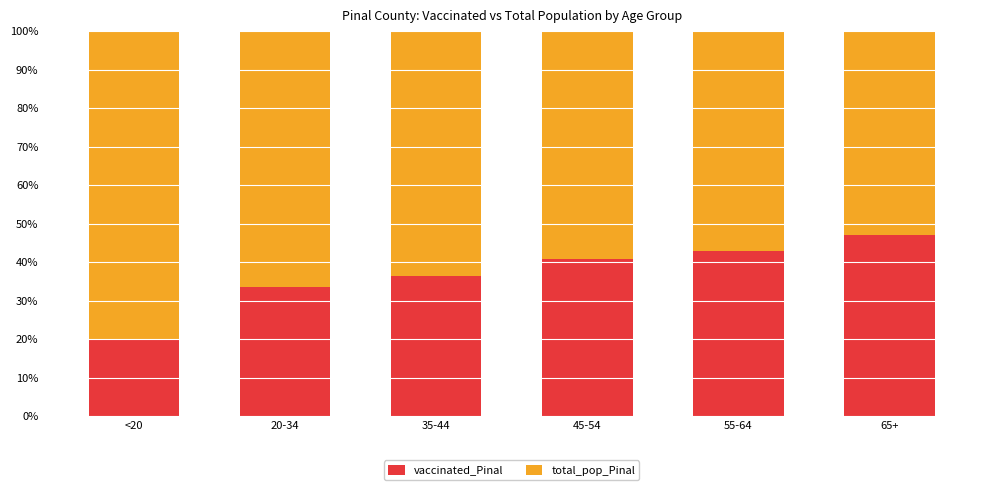

At which label does vaccinated_Pinal first exceed 40?

45-54